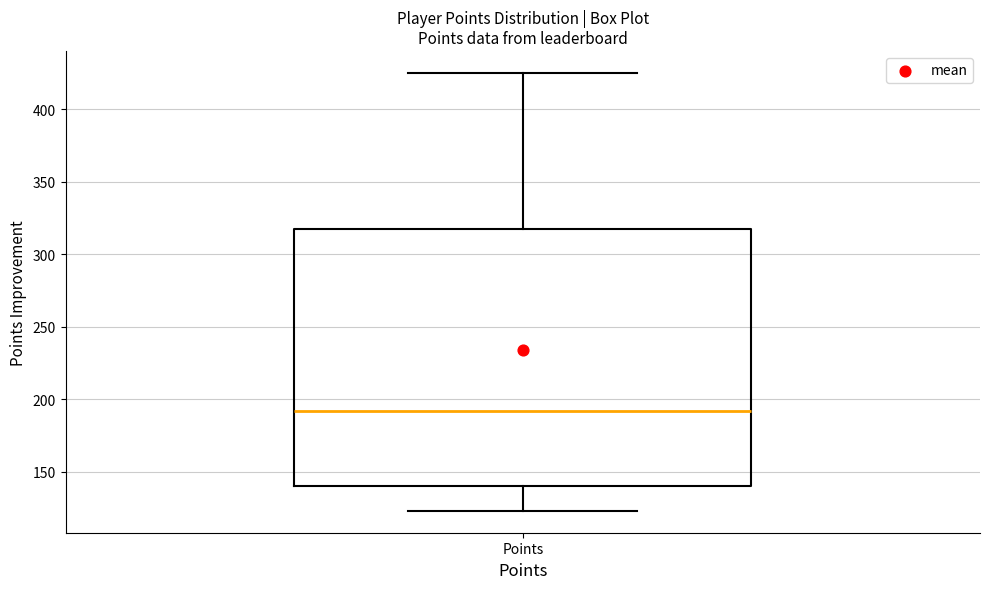

Where does the median line of the box for Points sit on the y-axis? The values are not printed on the chart, so give them approximately, as read against the axis.

190